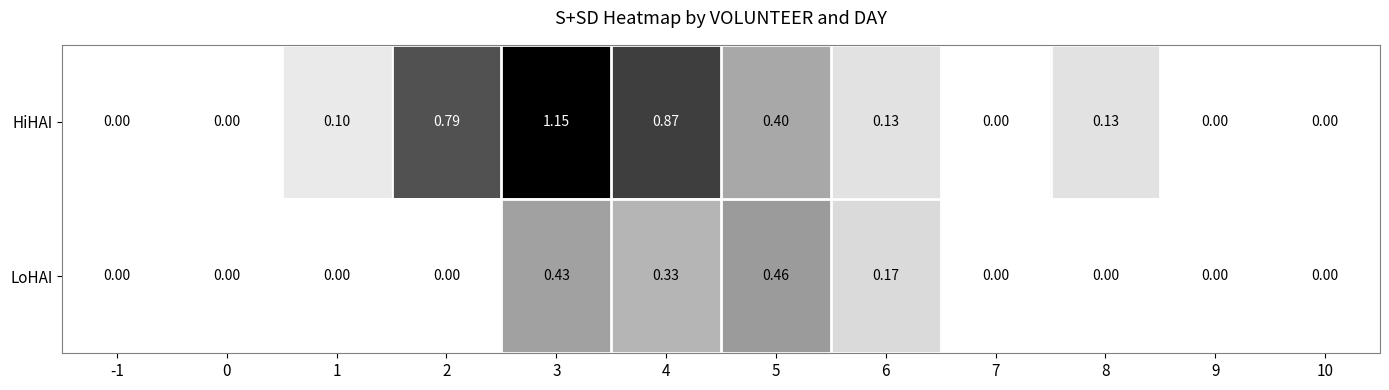

At 8, list the series in order from largest to smallest.

HiHAI, LoHAI